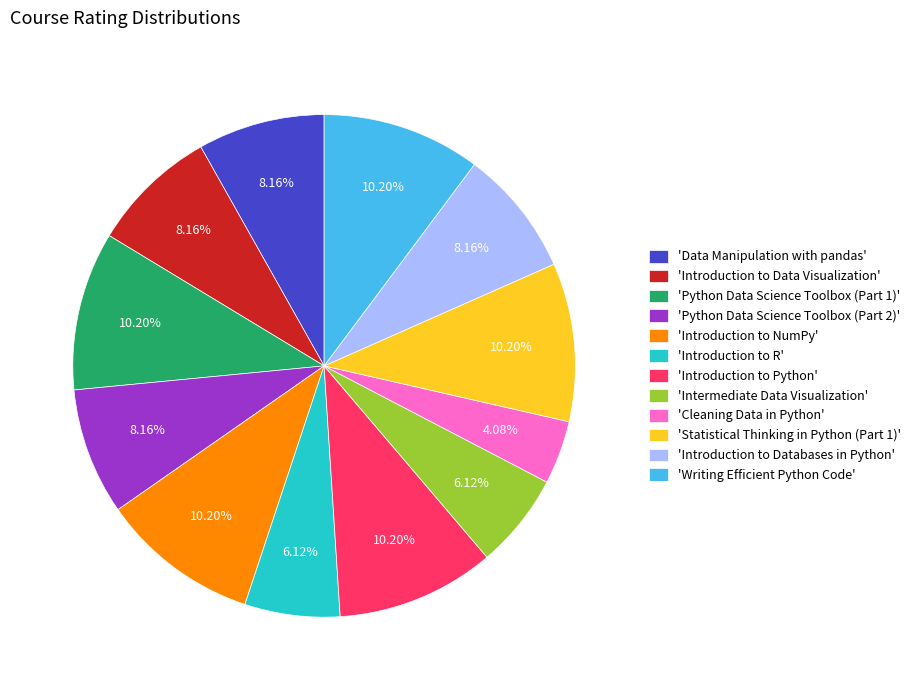

How many segments does this pie chart have?

12